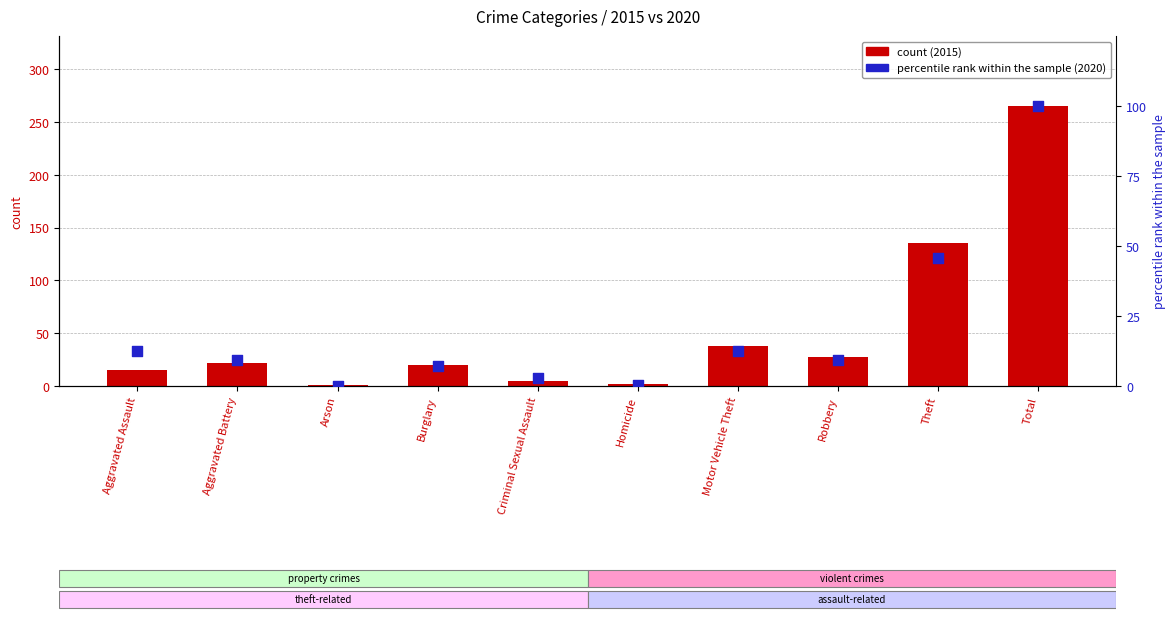

At which category is the sum across all series the highest?

Total